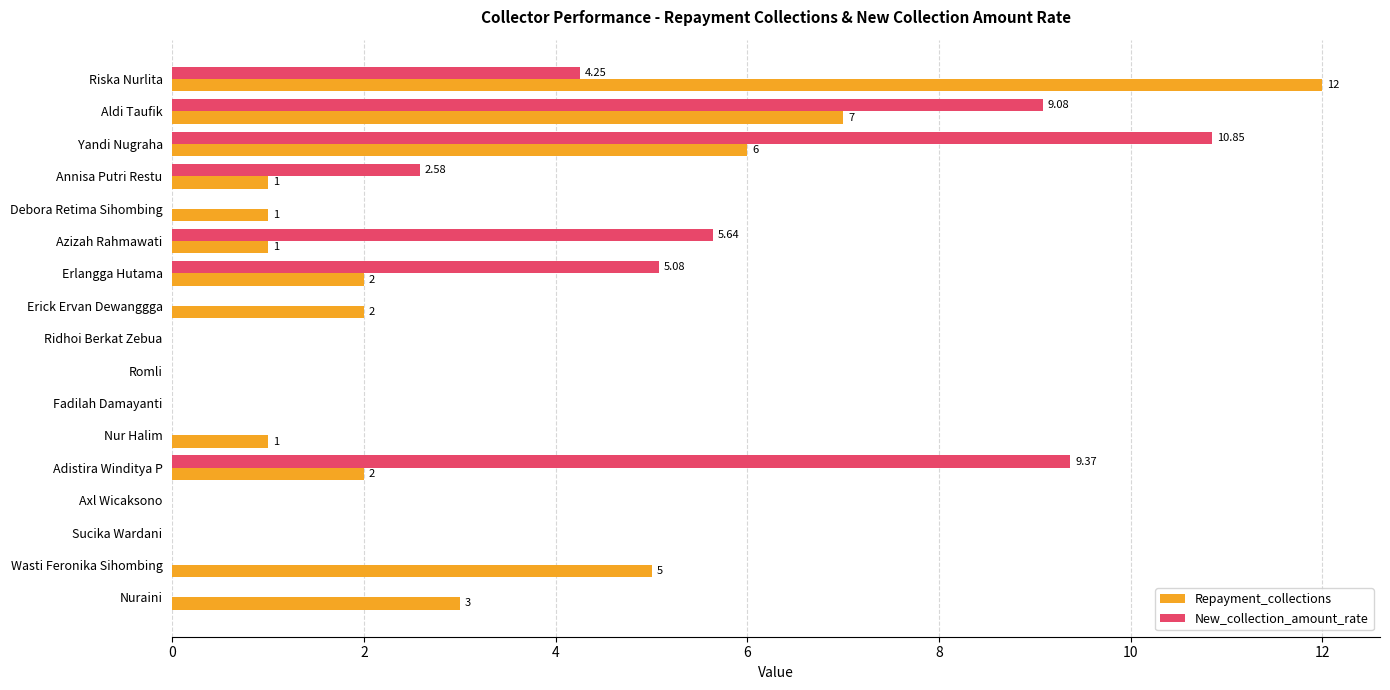

At which label is Repayment_collections closest to 6?

Yandi Nugraha